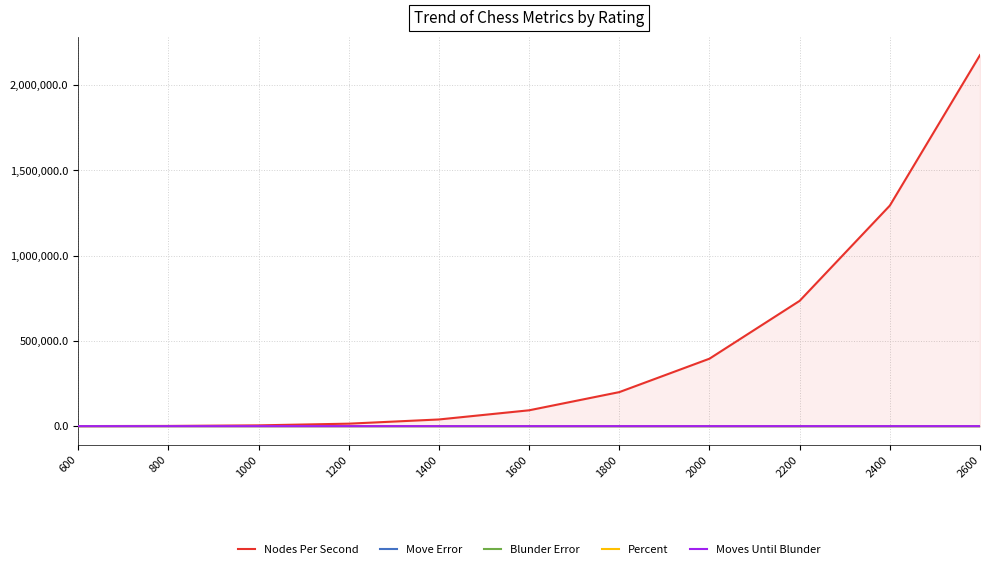

Reading left to right, extract all data points from this chart.

Nodes Per Second: 207.8	1074.0	4417.3	14335.4	38958.7	92731.9	199340.4	395334.7	734500.4	1293019.0	2175463.4
Move Error: 150.0	123.4	99.6	78.6	60.4	45.0	32.4	22.6	15.6	11.4	10.0
Blunder Error: 400.0	305.1	229.2	170.1	125.6	93.8	72.4	59.5	52.8	50.4	50.0
Percent: 13.7	11.8	10.2	8.7	7.4	6.3	5.5	4.8	4.3	4.0	3.9
Moves Until Blunder: 7.3	8.5	9.8	11.5	13.5	15.8	18.3	20.9	23.3	25.0	25.6